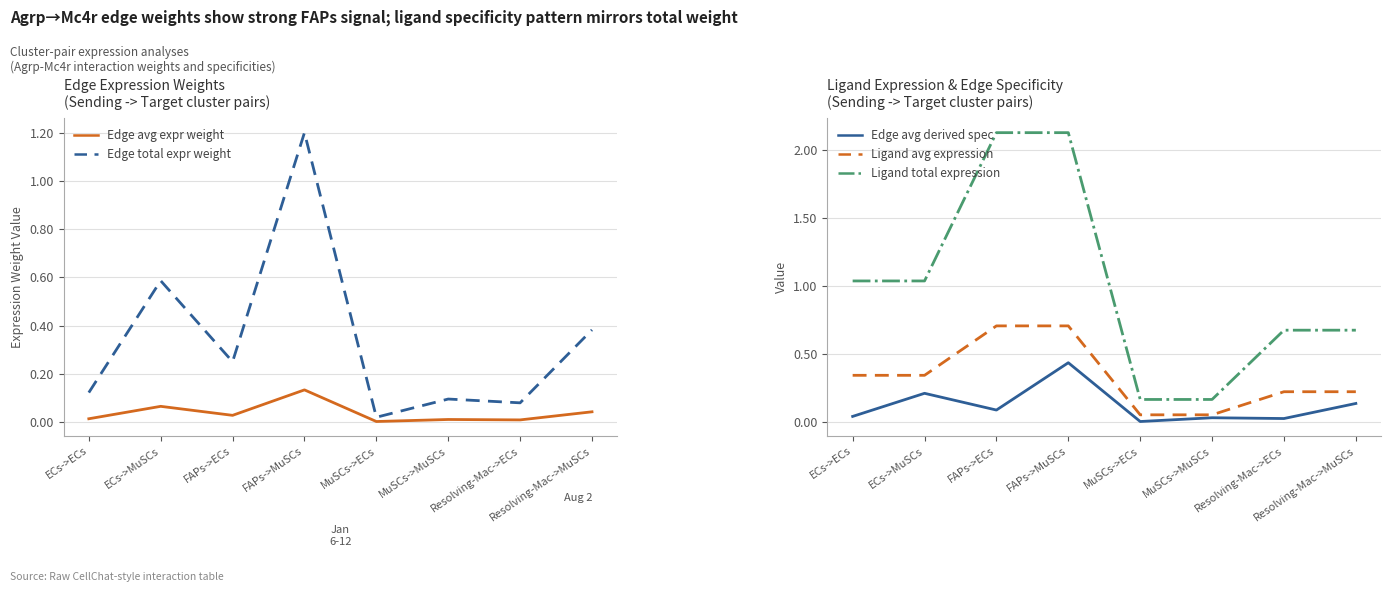

What is the maximum value shown in the chart?

2.1